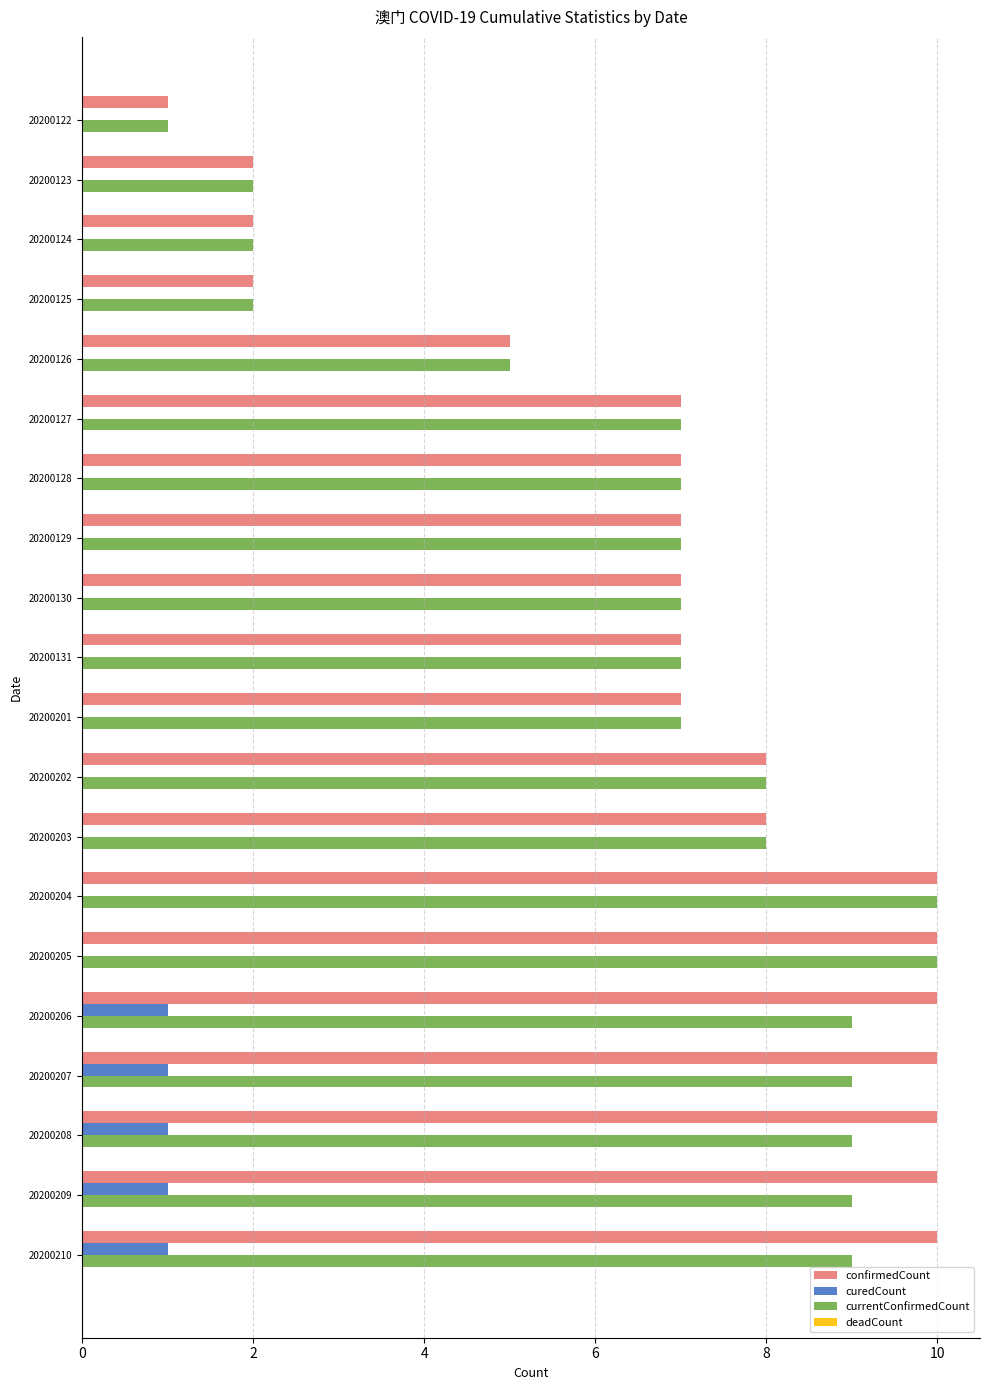

Between 20200130 and 20200206, which series saw the biggest shift?

confirmedCount